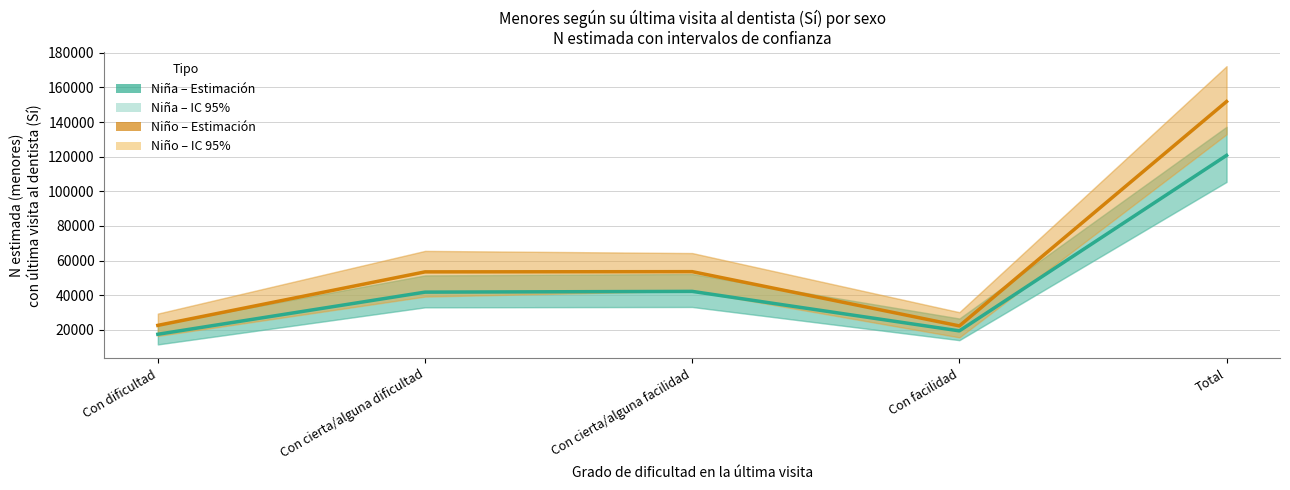

What is the smallest value displayed?

17420